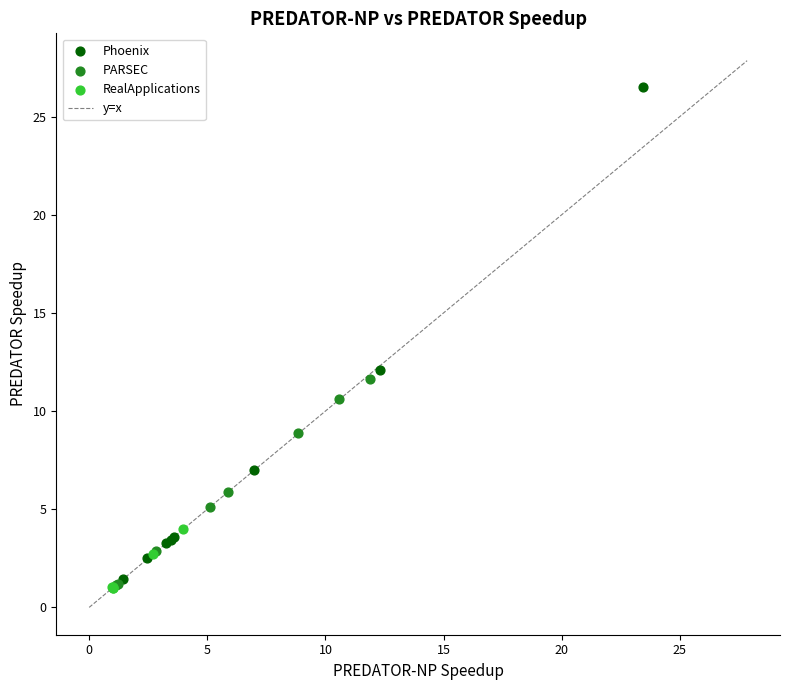

Which series reaches the maximum Y coordinate?

Phoenix